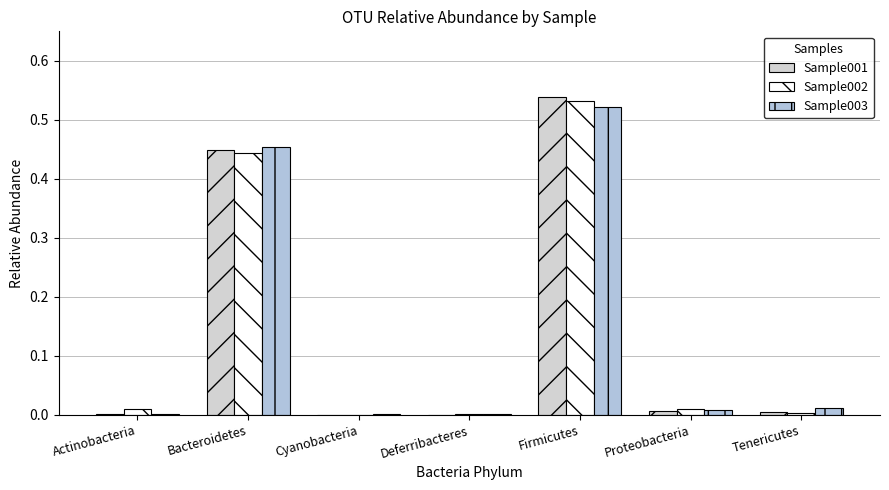

Is it true that Sample003 equals 0.0 at Proteobacteria?

False